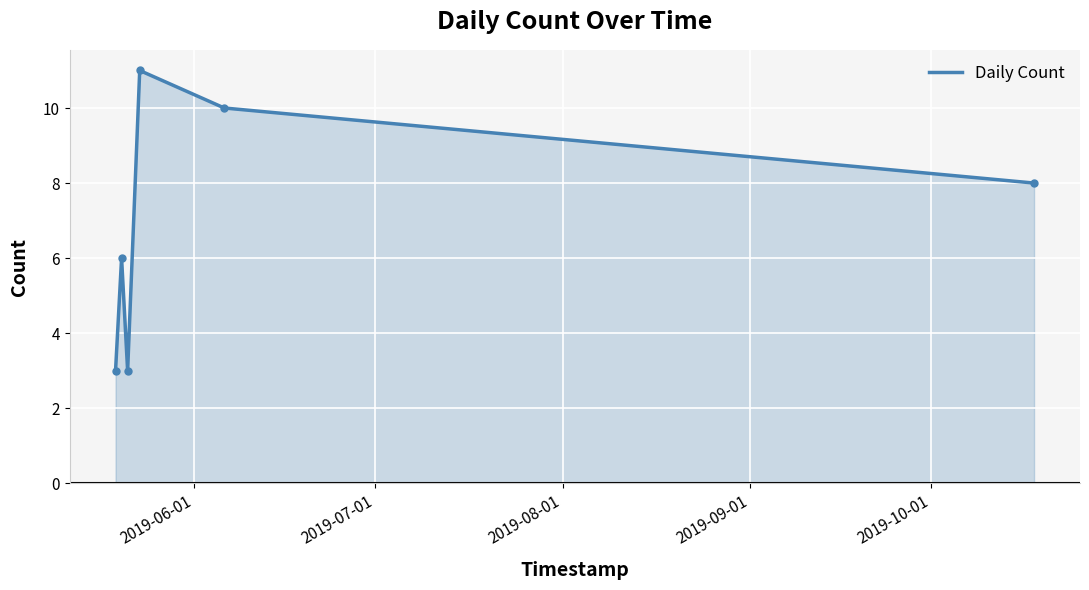

What is the average value?

7